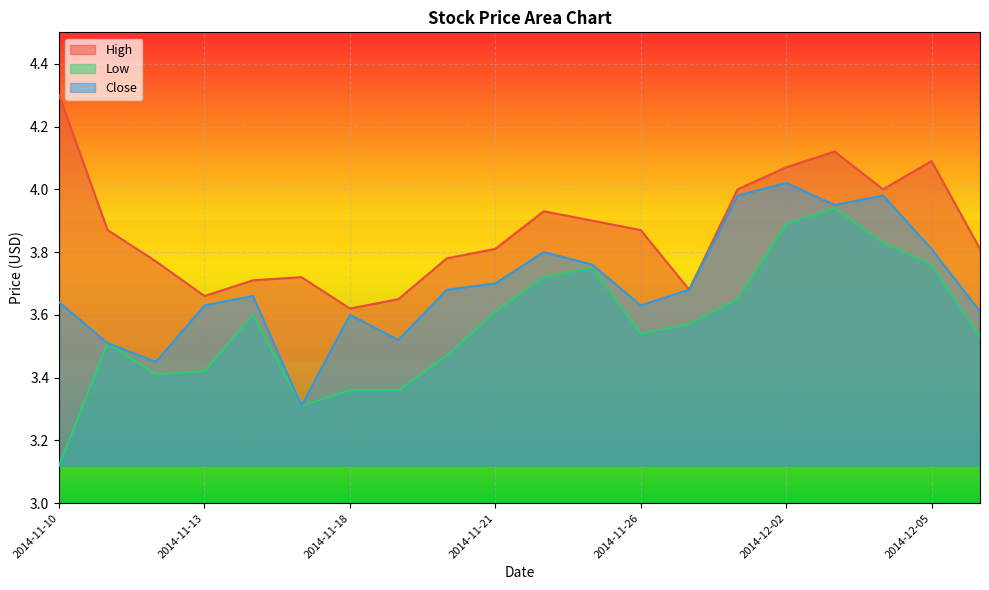

List the series in order of their peak value, lowest first.

Low, Close, High